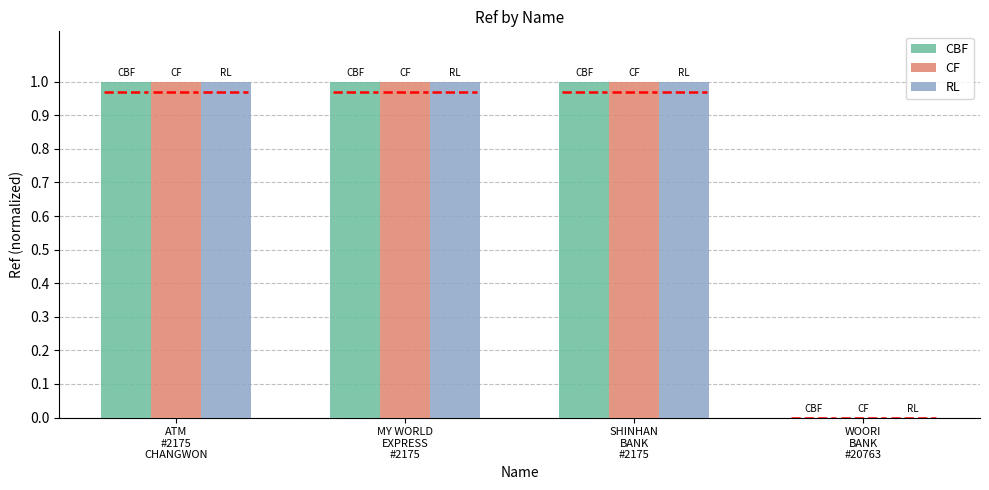

What are all the series names shown in the legend?

CBF, CF, RL